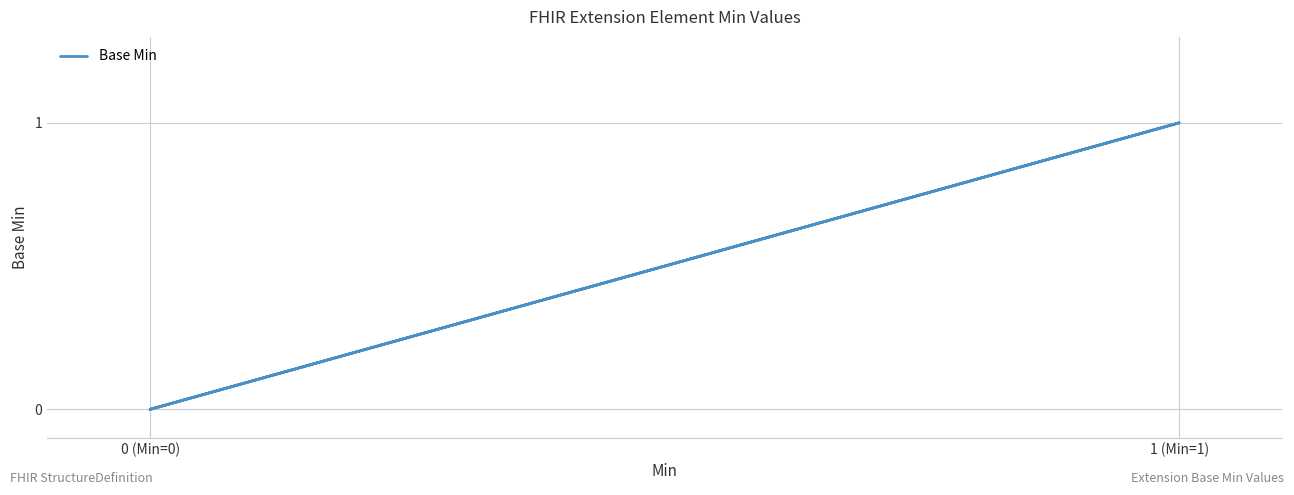

What is the label of the 1st point from the left?

0 (Min=0)